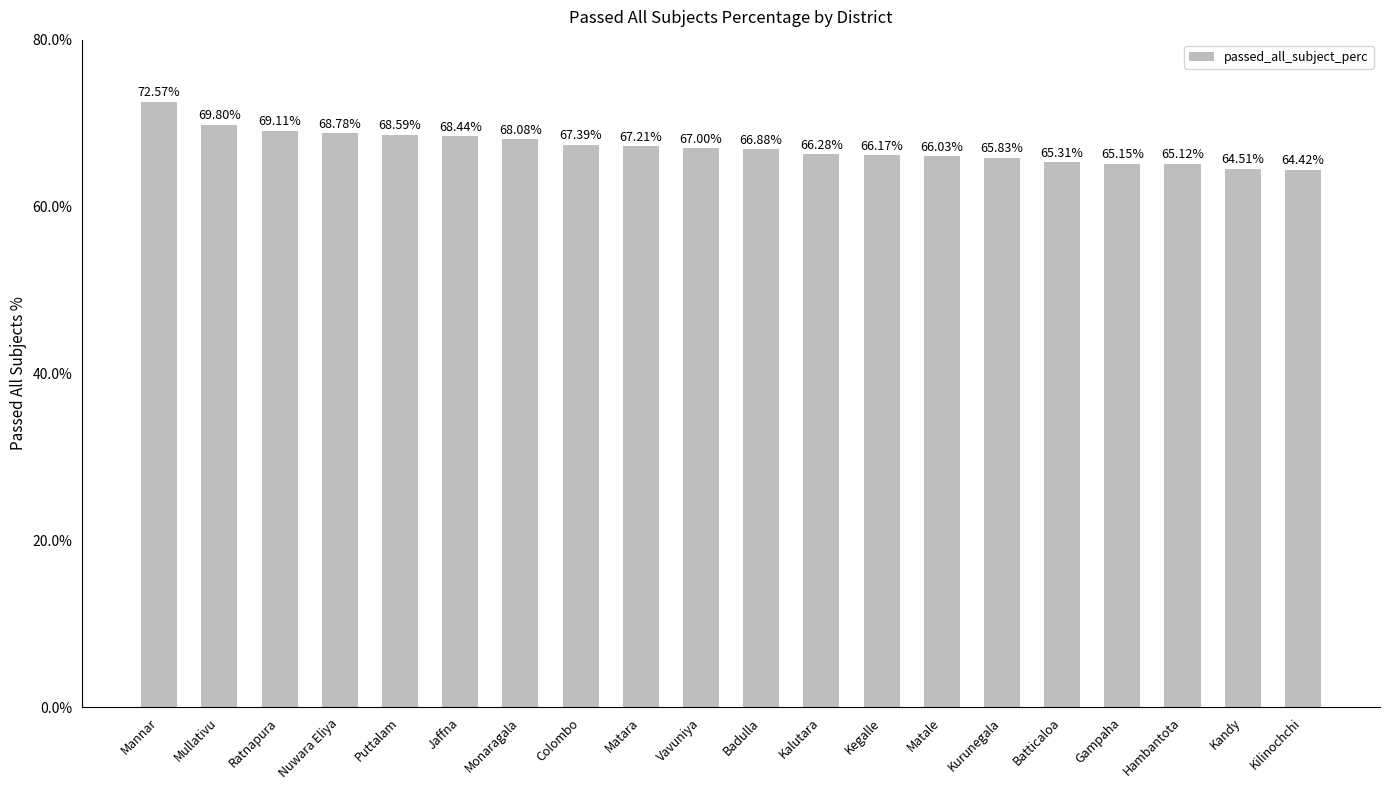

What is the value of the 20th bar from the left?

64.4